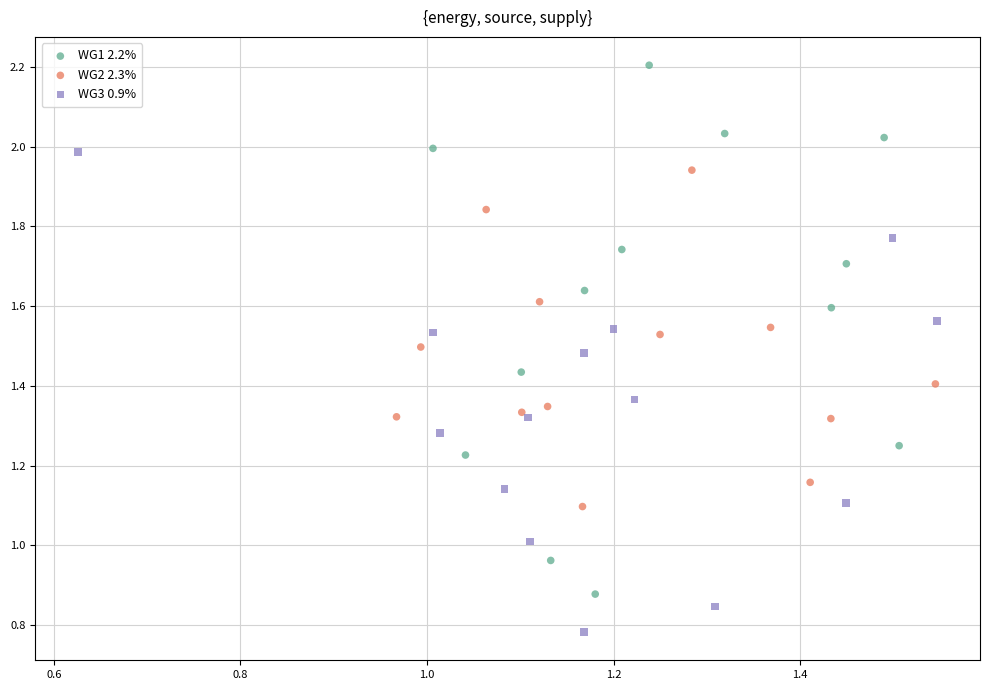

What are all the series names shown in the legend?

WG1 2.2%, WG2 2.3%, WG3 0.9%